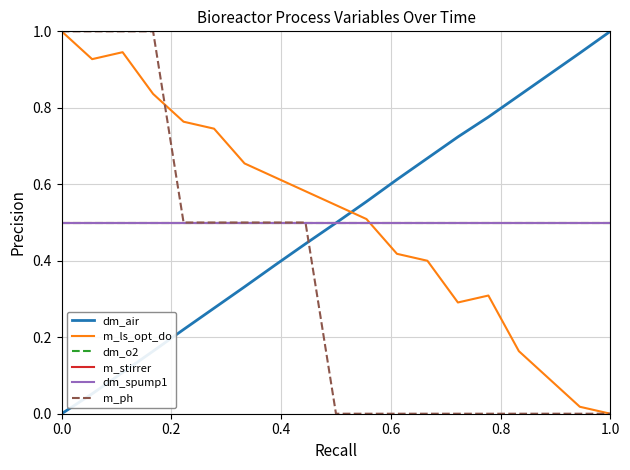

Which series has the largest total across all categories?

m_ls_opt_do